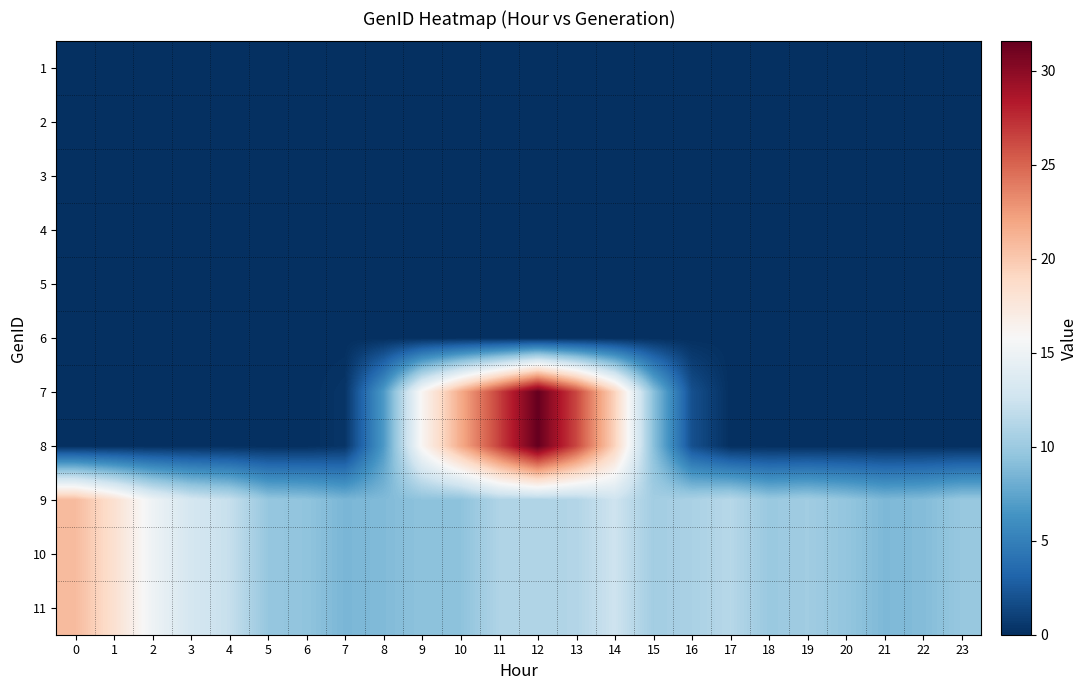

Reading left to right, list all the values displayed in this chart.

1: 0=0.0	1=0.0	2=0.0	3=0.0	4=0.0	5=0.0	6=0.0	7=0.0	8=0.0	9=0.0	10=0.0	11=0.0	12=0.0	13=0.0	14=0.0	15=0.0	16=0.0	17=0.0	18=0.0	19=0.0	20=0.0	21=0.0	22=0.0	23=0.0
2: 0=0.0	1=0.0	2=0.0	3=0.0	4=0.0	5=0.0	6=0.0	7=0.0	8=0.0	9=0.0	10=0.0	11=0.0	12=0.0	13=0.0	14=0.0	15=0.0	16=0.0	17=0.0	18=0.0	19=0.0	20=0.0	21=0.0	22=0.0	23=0.0
3: 0=0.0	1=0.0	2=0.0	3=0.0	4=0.0	5=0.0	6=0.0	7=0.0	8=0.0	9=0.0	10=0.0	11=0.0	12=0.0	13=0.0	14=0.0	15=0.0	16=0.0	17=0.0	18=0.0	19=0.0	20=0.0	21=0.0	22=0.0	23=0.0
4: 0=0.0	1=0.0	2=0.0	3=0.0	4=0.0	5=0.0	6=0.0	7=0.0	8=0.0	9=0.0	10=0.0	11=0.0	12=0.0	13=0.0	14=0.0	15=0.0	16=0.0	17=0.0	18=0.0	19=0.0	20=0.0	21=0.0	22=0.0	23=0.0
5: 0=0.0	1=0.0	2=0.0	3=0.0	4=0.0	5=0.0	6=0.0	7=0.0	8=0.0	9=0.0	10=0.0	11=0.0	12=0.0	13=0.0	14=0.0	15=0.0	16=0.0	17=0.0	18=0.0	19=0.0	20=0.0	21=0.0	22=0.0	23=0.0
6: 0=0.0	1=0.0	2=0.0	3=0.0	4=0.0	5=0.0	6=0.0	7=0.0	8=0.0	9=0.0	10=0.0	11=0.0	12=0.0	13=0.0	14=0.0	15=0.0	16=0.0	17=0.0	18=0.0	19=0.0	20=0.0	21=0.0	22=0.0	23=0.0
7: 0=0.0	1=0.0	2=0.0	3=0.0	4=0.0	5=0.0	6=0.0	7=0.3	8=6.8	9=16.1	10=21.7	11=26.6	12=31.6	13=26.3	14=19.3	15=9.3	16=1.9	17=0.0	18=0.0	19=0.0	20=0.0	21=0.0	22=0.0	23=0.0
8: 0=0.0	1=0.0	2=0.0	3=0.0	4=0.0	5=0.0	6=0.0	7=0.3	8=6.8	9=16.1	10=21.7	11=26.6	12=31.6	13=26.3	14=19.3	15=9.3	16=1.9	17=0.0	18=0.0	19=0.0	20=0.0	21=0.0	22=0.0	23=0.0
9: 0=20.8	1=18.3	2=15.0	3=13.0	4=12.1	5=9.7	6=9.5	7=8.6	8=8.8	9=9.4	10=9.4	11=11.0	12=11.0	13=11.1	14=12.5	15=10.3	16=10.7	17=11.3	18=9.9	19=10.3	20=9.6	21=8.7	22=8.9	23=9.8
10: 0=20.8	1=18.3	2=15.0	3=13.0	4=12.1	5=9.7	6=9.5	7=8.6	8=8.8	9=9.4	10=9.4	11=11.0	12=11.0	13=11.1	14=12.5	15=10.3	16=10.7	17=11.3	18=9.9	19=10.3	20=9.6	21=8.7	22=8.9	23=9.8
11: 0=20.8	1=18.3	2=15.0	3=13.0	4=12.1	5=9.7	6=9.5	7=8.6	8=8.8	9=9.4	10=9.4	11=11.0	12=11.0	13=11.1	14=12.5	15=10.3	16=10.7	17=11.3	18=9.9	19=10.3	20=9.6	21=8.7	22=8.9	23=9.8